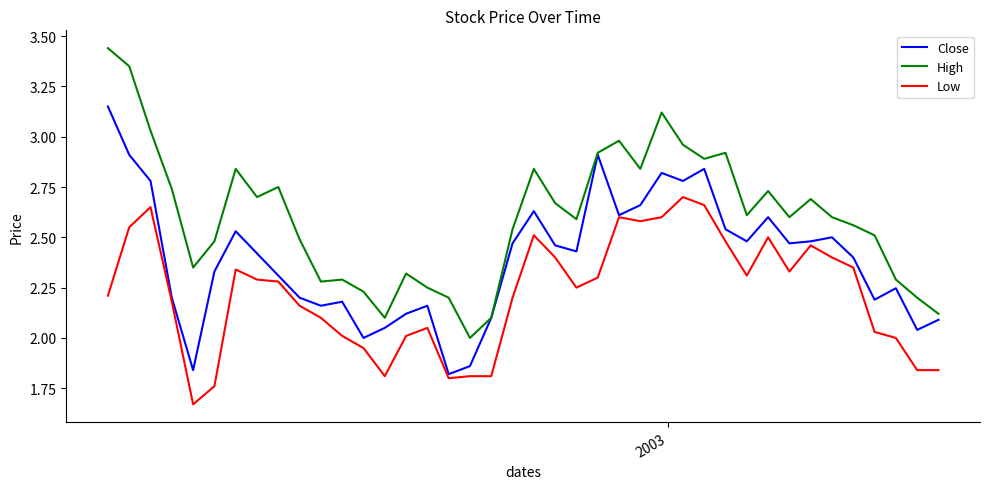

List the series in order of their overall mean, lowest first.

Low, Close, High